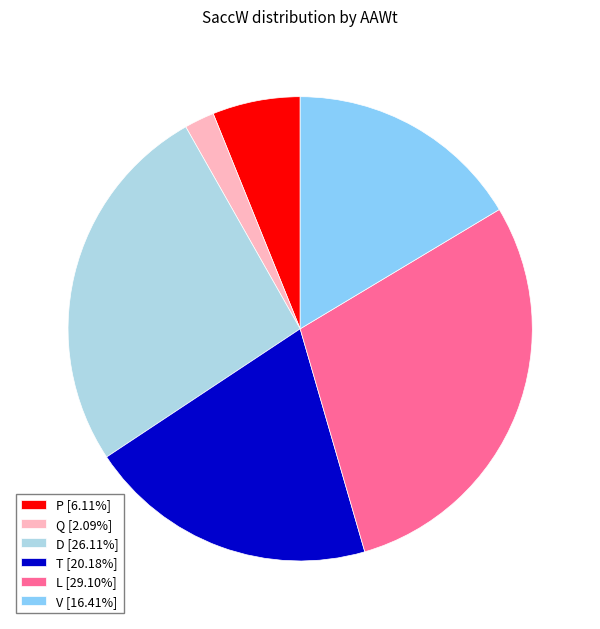

What is the ratio of the value at P [6.11%] to the value at Q [2.09%]?

2.9